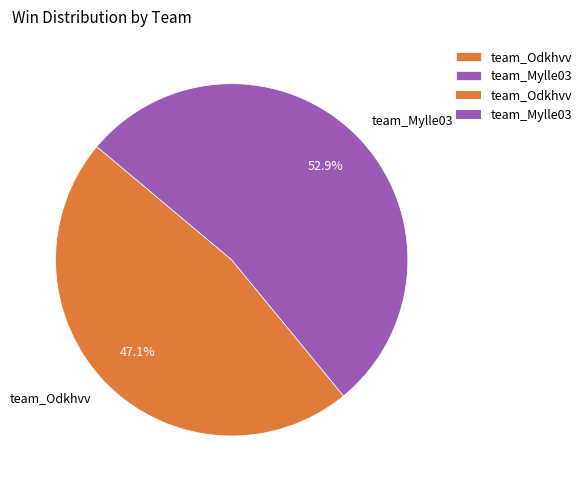

Does any single category account for the majority?

Yes